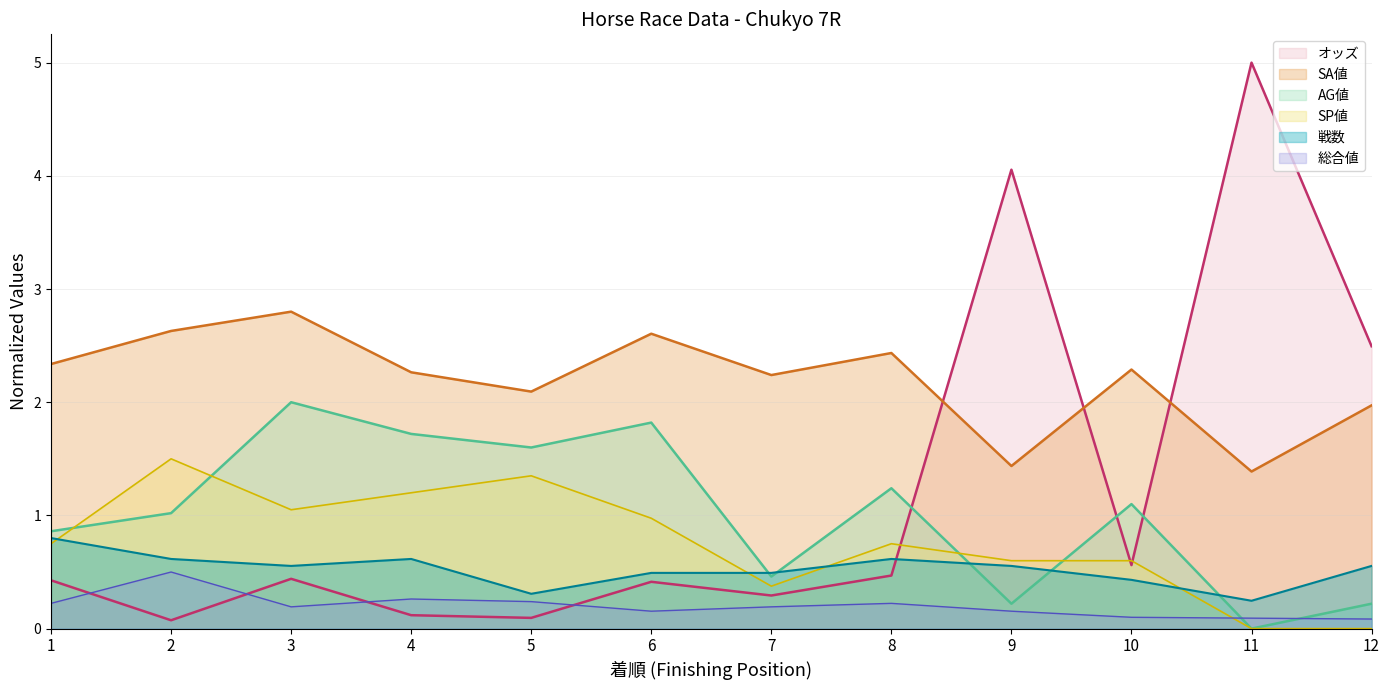

At which category is the sum across all series the highest?

3